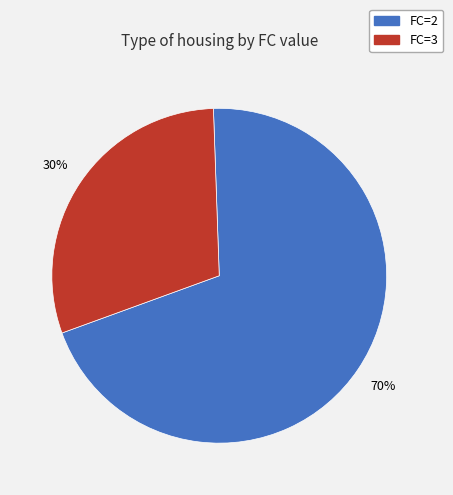

Which category has the biggest portion of the pie?

FC=2